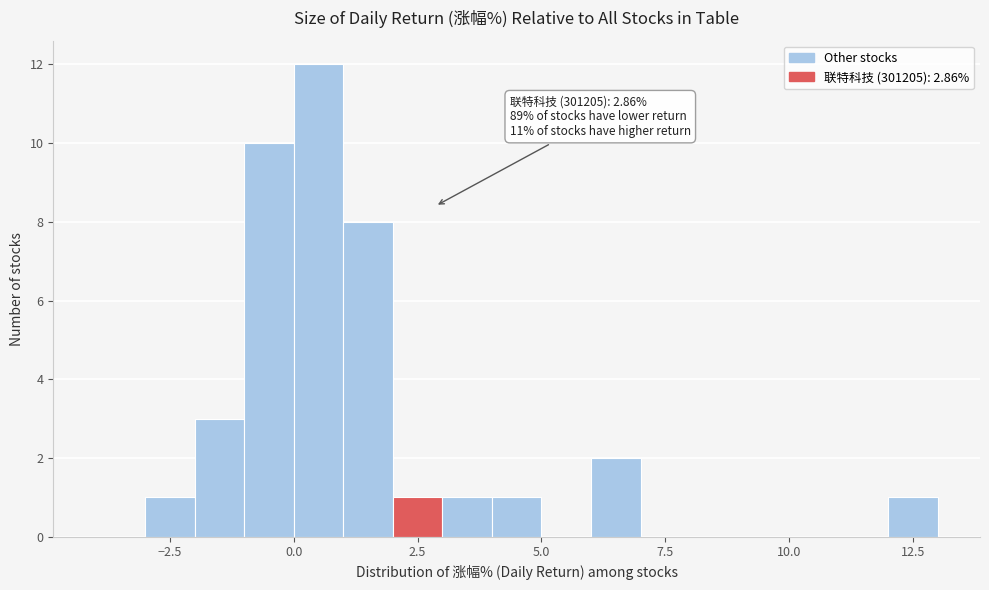

Read against the x-axis, roughly where is the centre of the tallest bar?

0.5